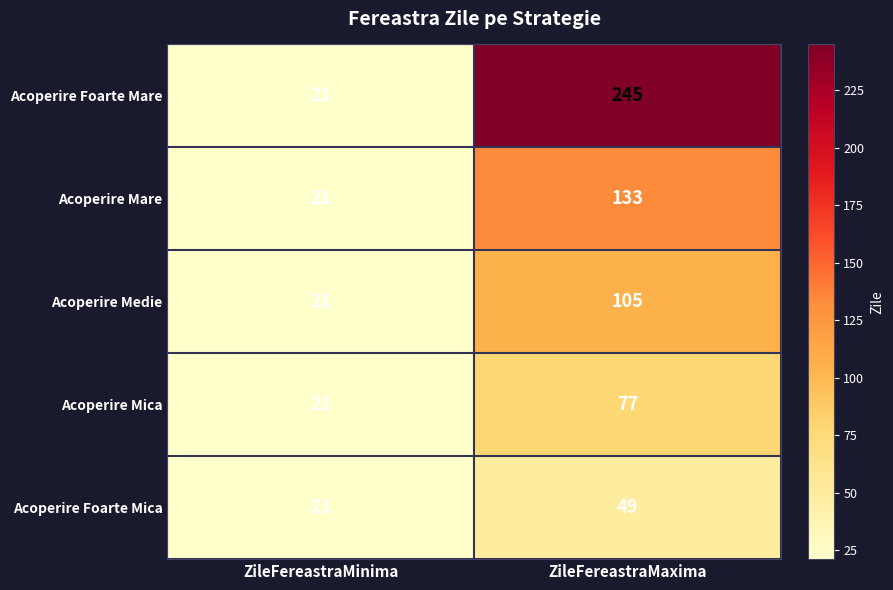

What is the sum of the Acoperire Foarte Mica values at ZileFereastraMaxima and ZileFereastraMinima?

70